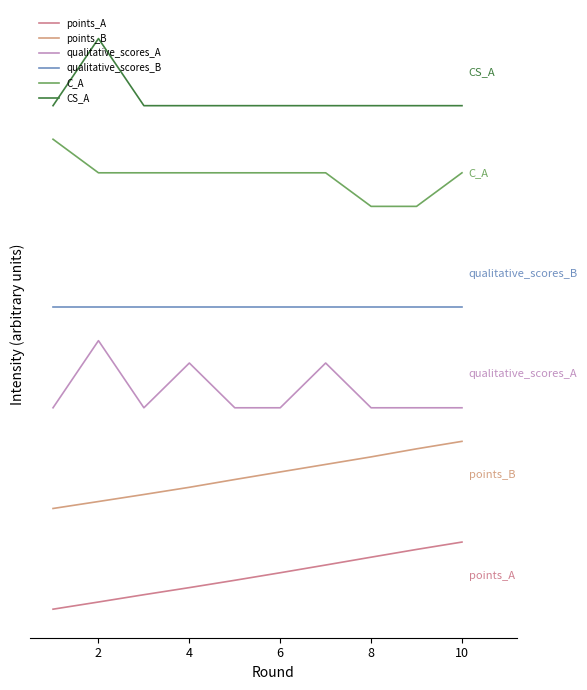

Does the chart display data point markers on the line(s)?

No